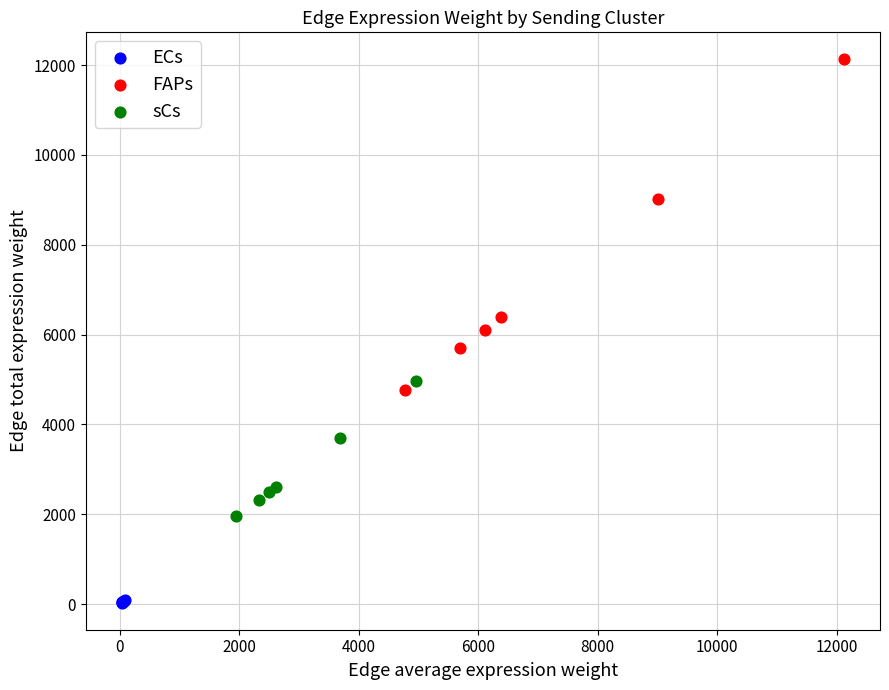

Which series contains the lowest Y value?

ECs